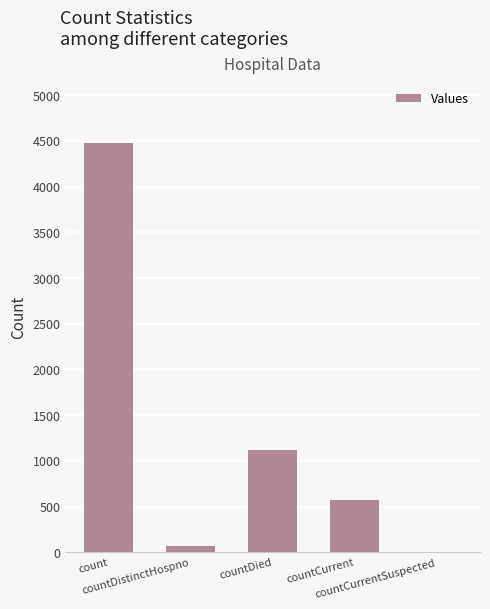

Are the bars horizontal?

No